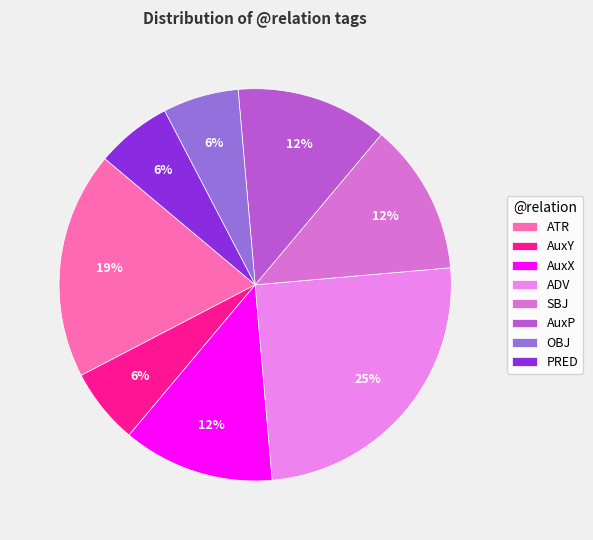

How many segments does this pie chart have?

8